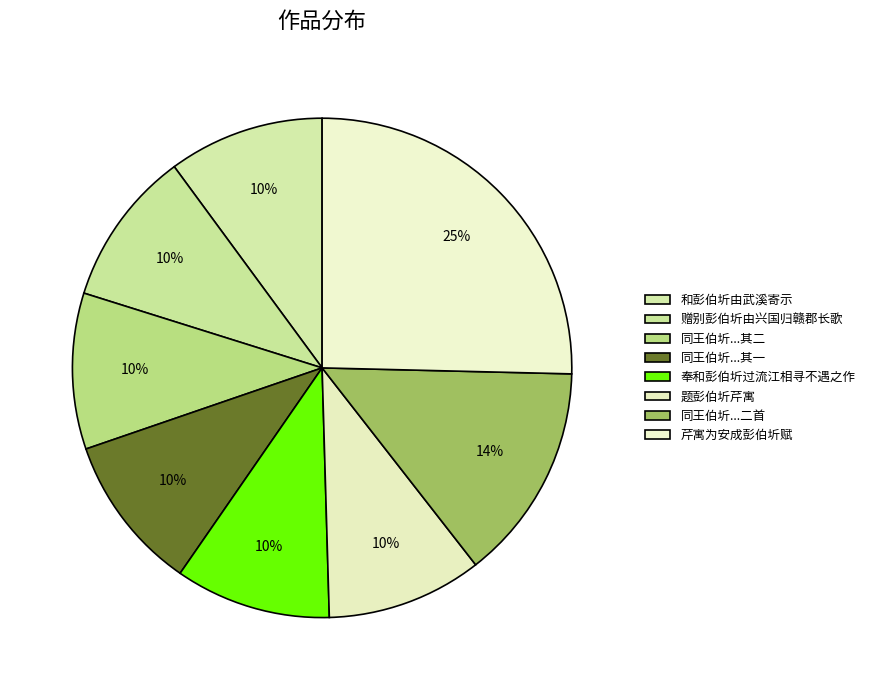

Count the number of slices in the pie.

8